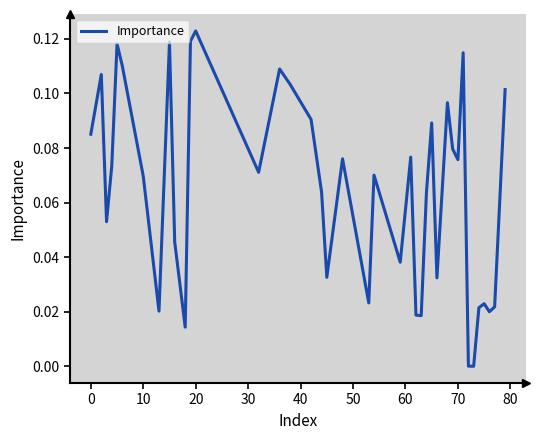

True or false: the data has more than 1 interior local peaks.

True